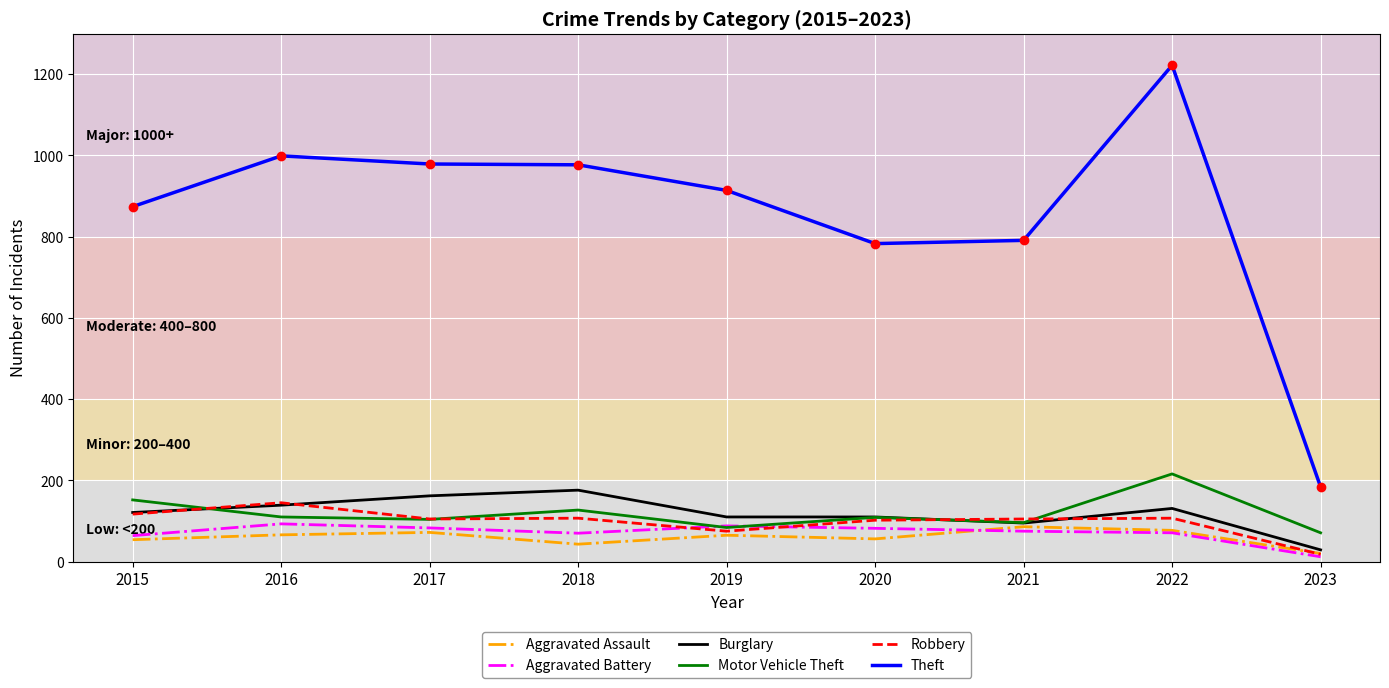

Which series has the widest spread of values?

Theft